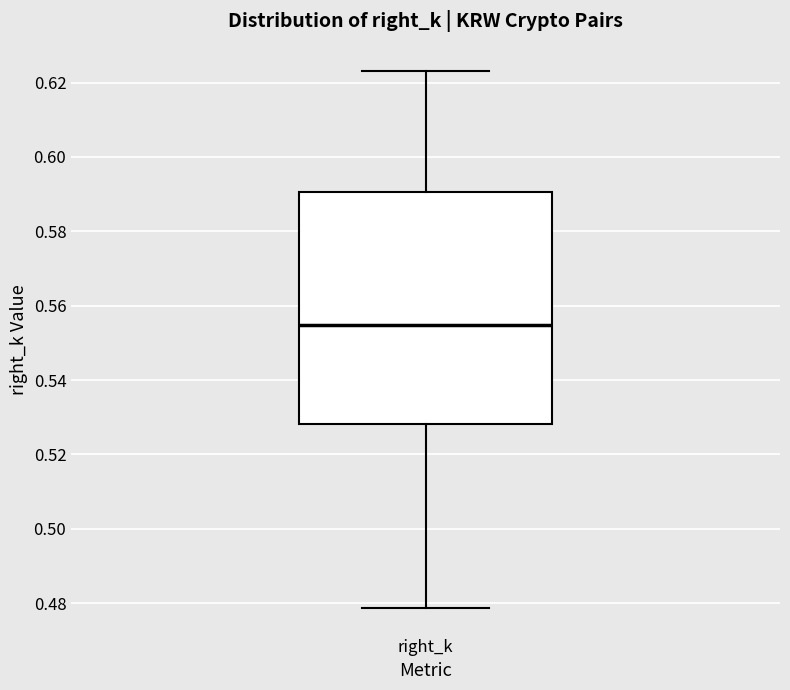

Where does the median line of the box for right_k sit on the y-axis? The values are not printed on the chart, so give them approximately, as read against the axis.

0.554